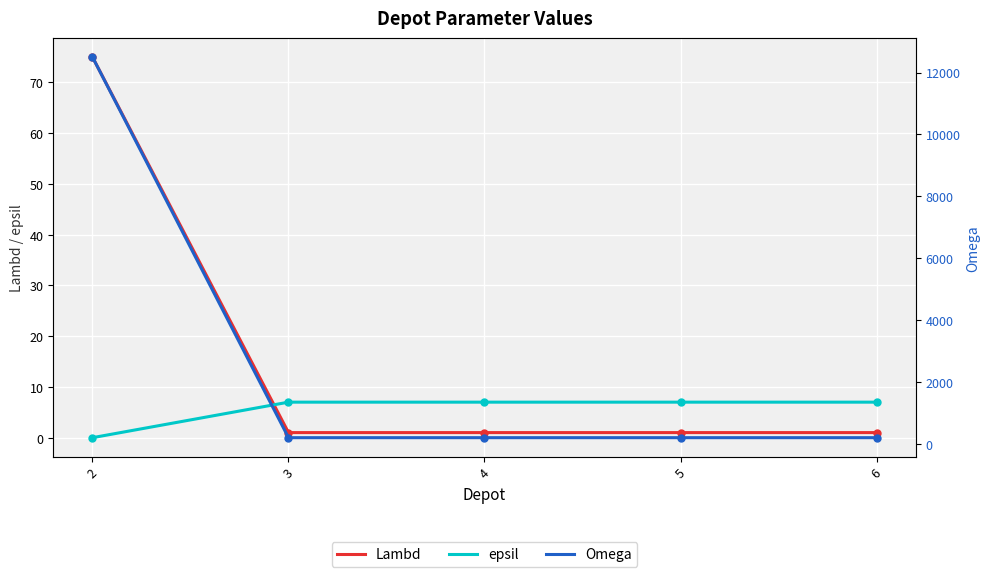

How many times do epsil and Lambd cross each other?

1